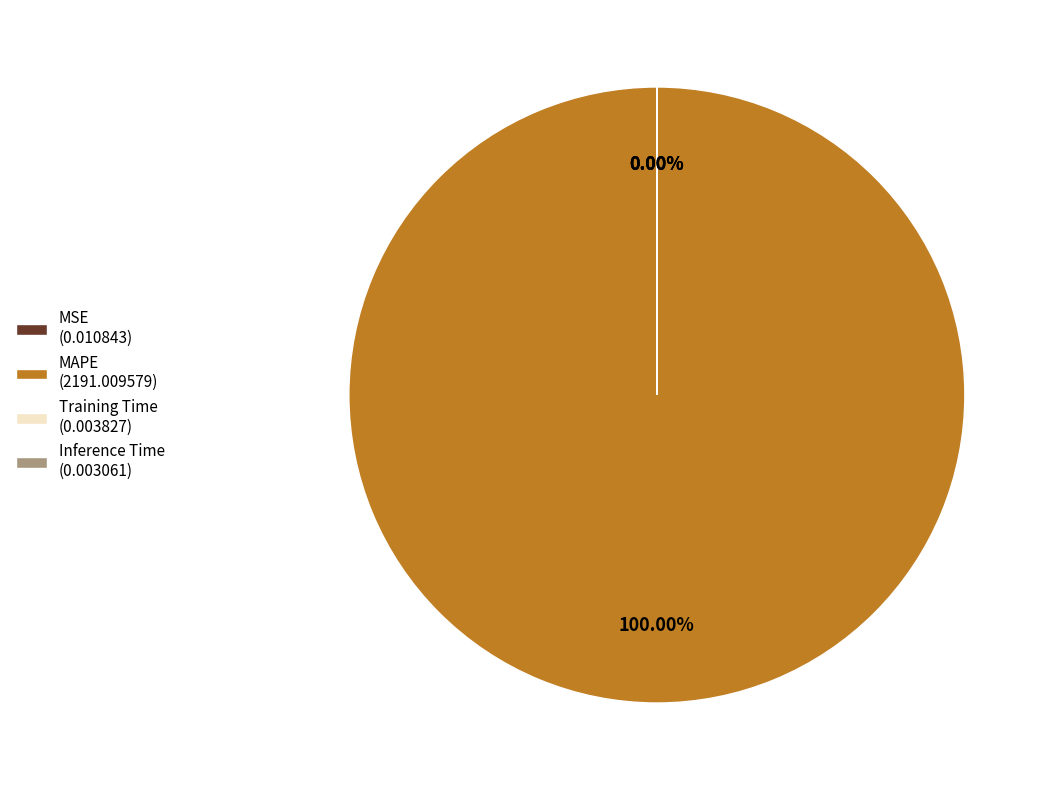

To the nearest percent, what portion does MAPE represent?

100%